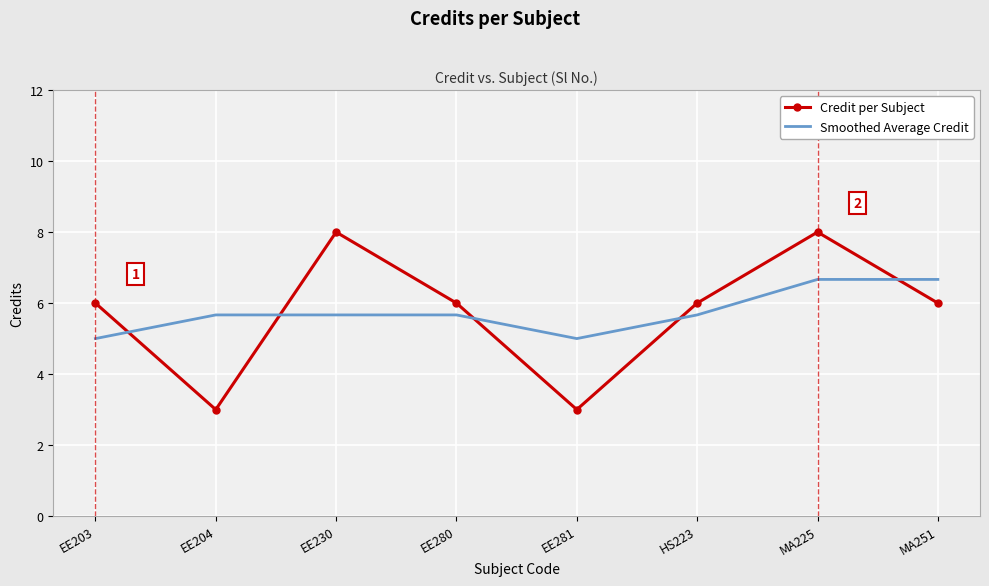

What is the total value across all series at MA225?

14.7